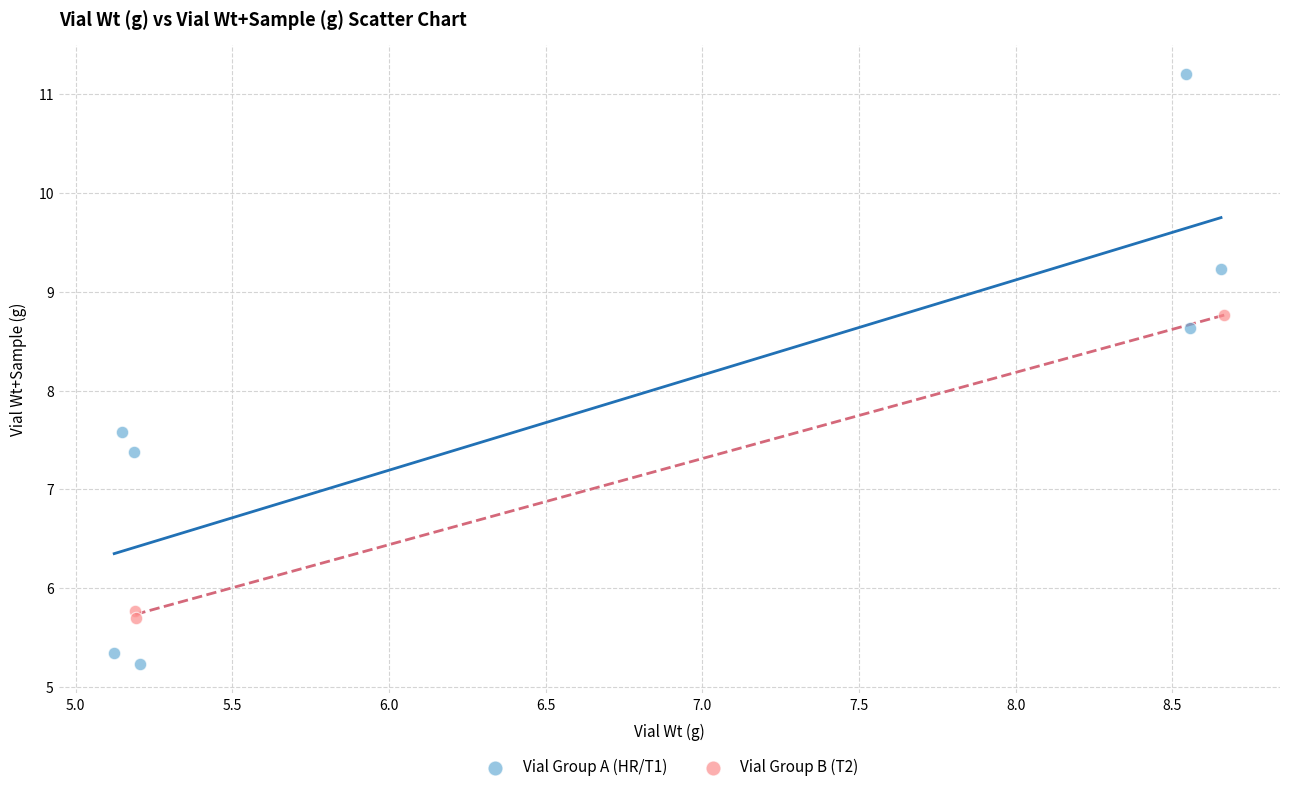

Which series contains the lowest Y value?

Vial Group A (HR/T1)